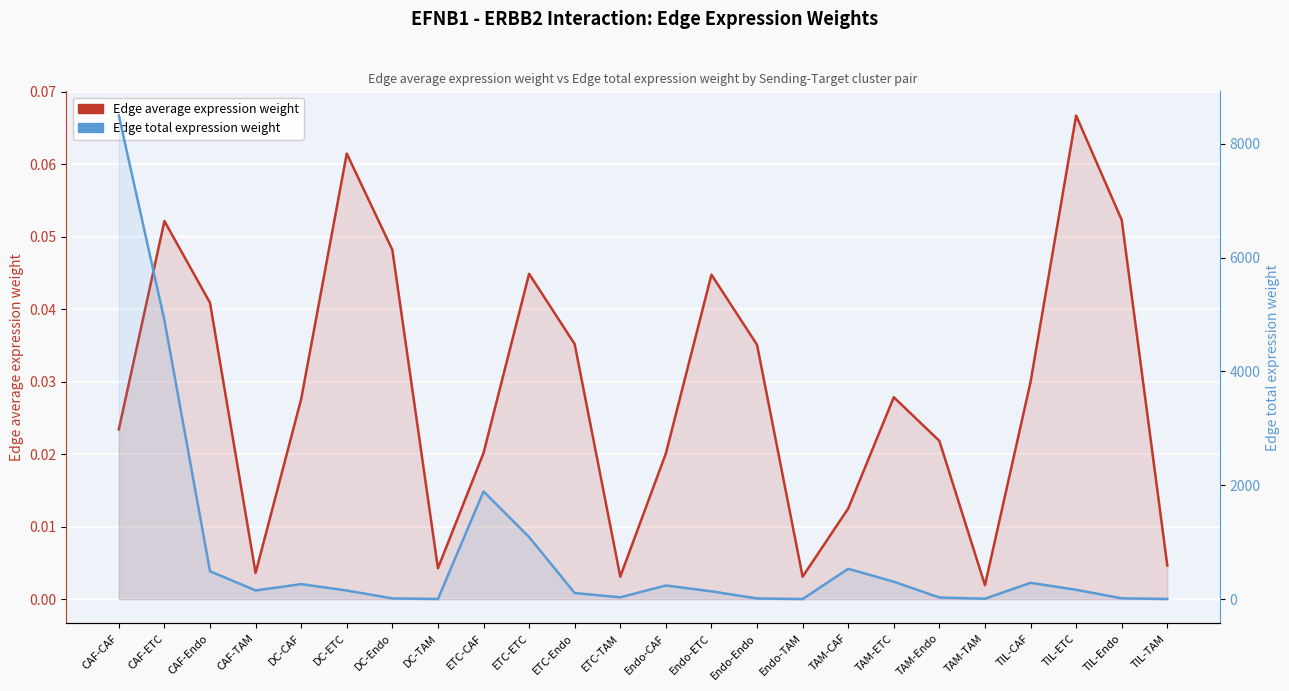

At Endo-Endo, list the series in order from largest to smallest.

Edge total expression weight, Edge average expression weight